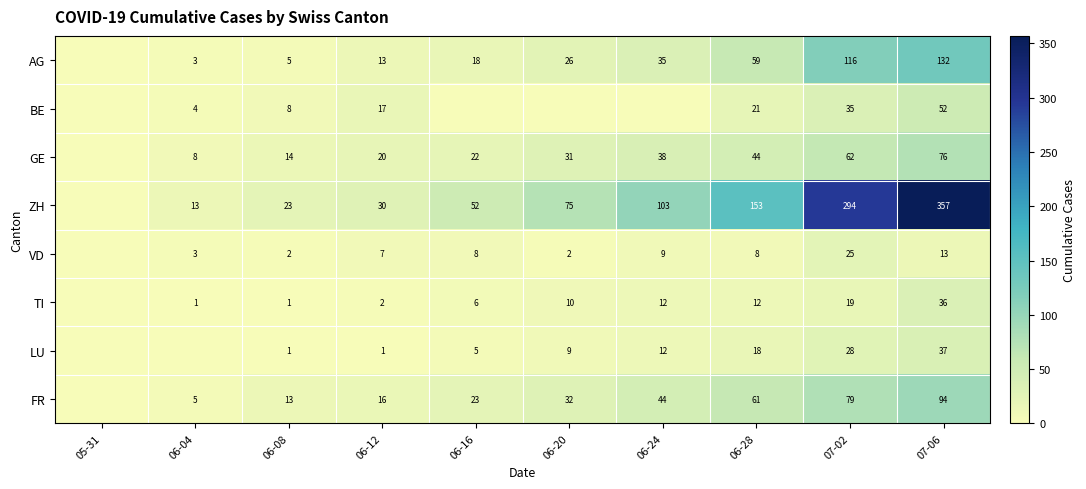

What is the total value across all series at 06-12?

106